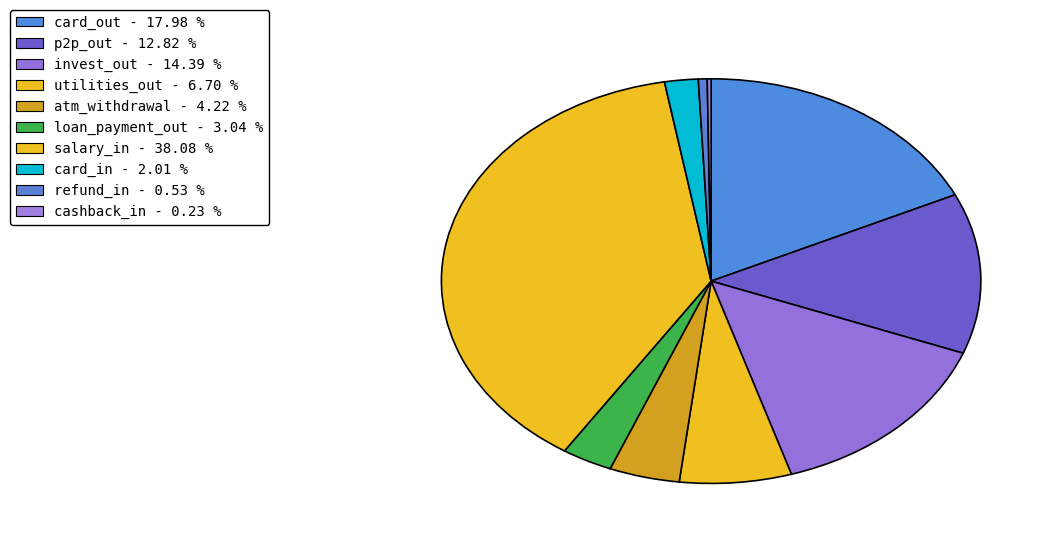

What is the total percentage of utilities_out and cashback_in?

6.9%